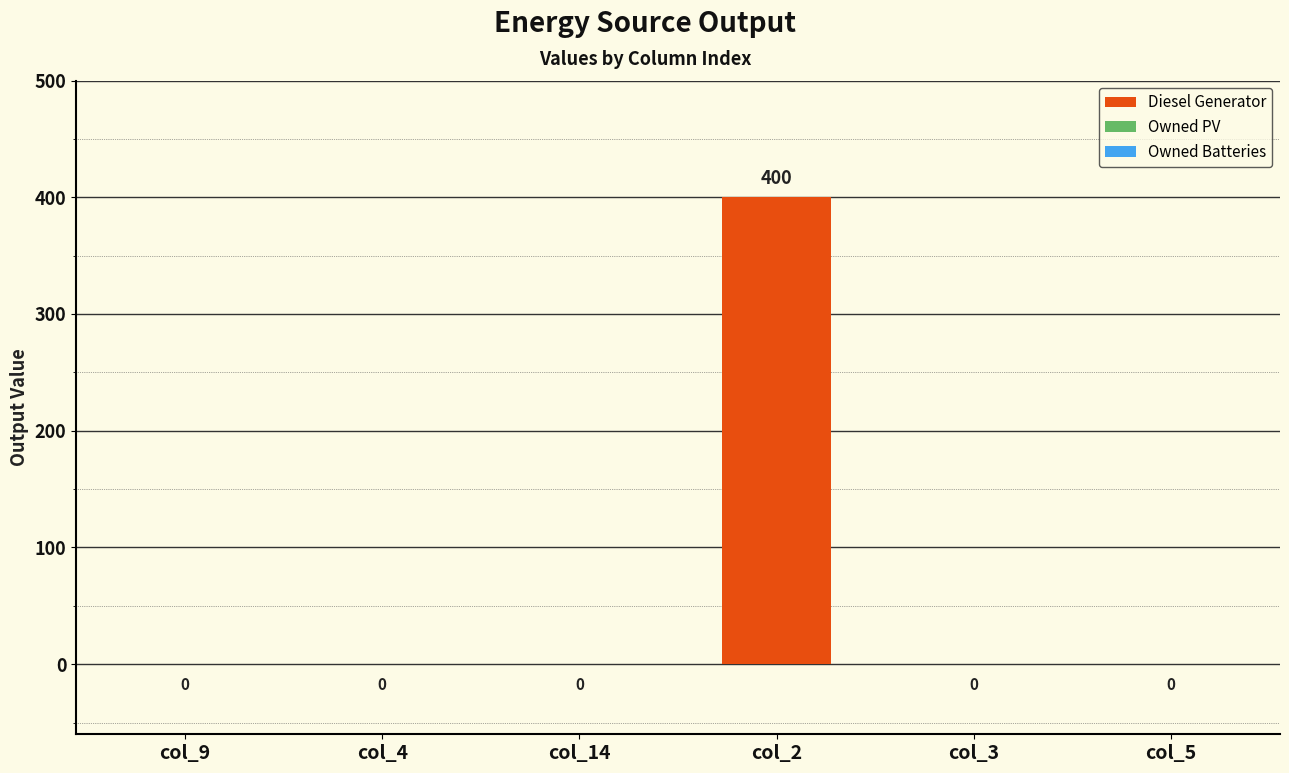

The chart shows a value of -219 at col_3. True or false?

False